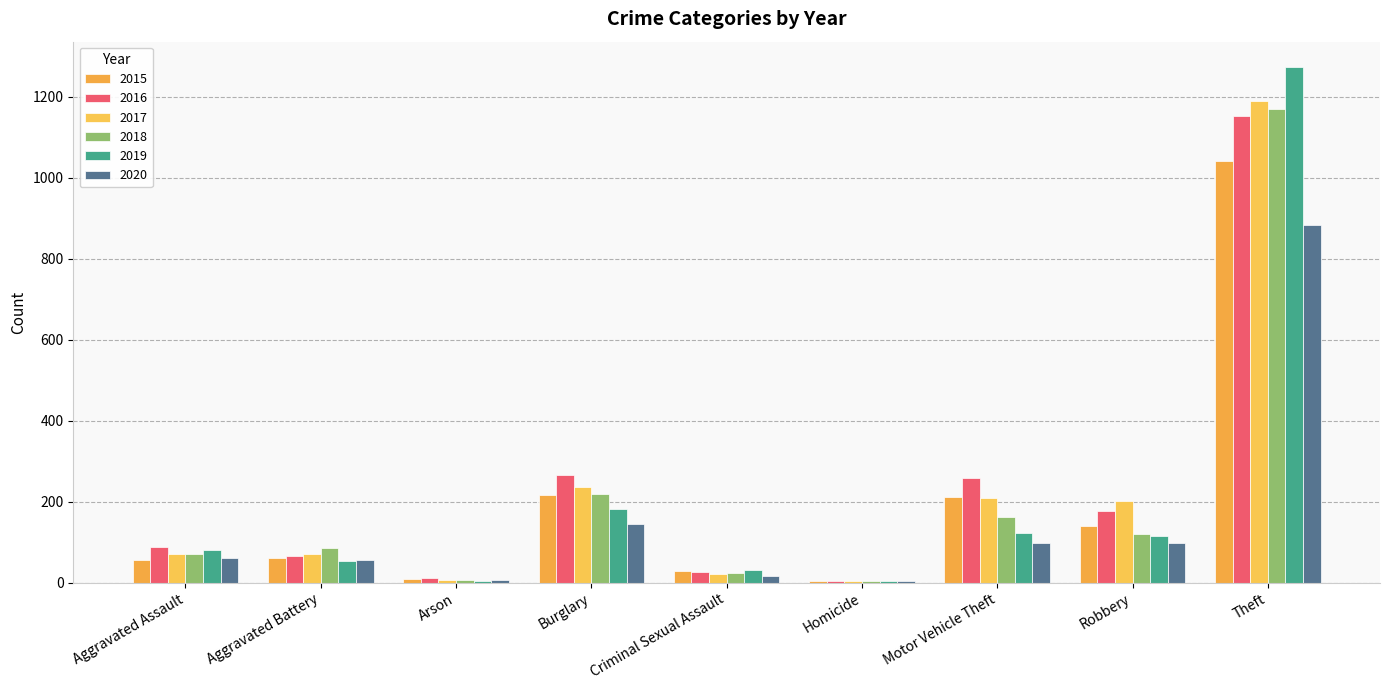

Which series changed the most between Aggravated Assault and Arson?

2016